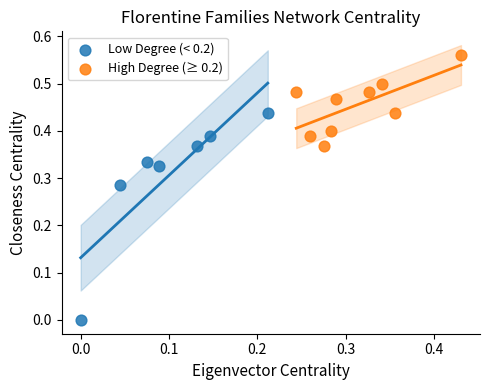

What are all the series names shown in the legend?

Low Degree (< 0.2), High Degree (≥ 0.2)